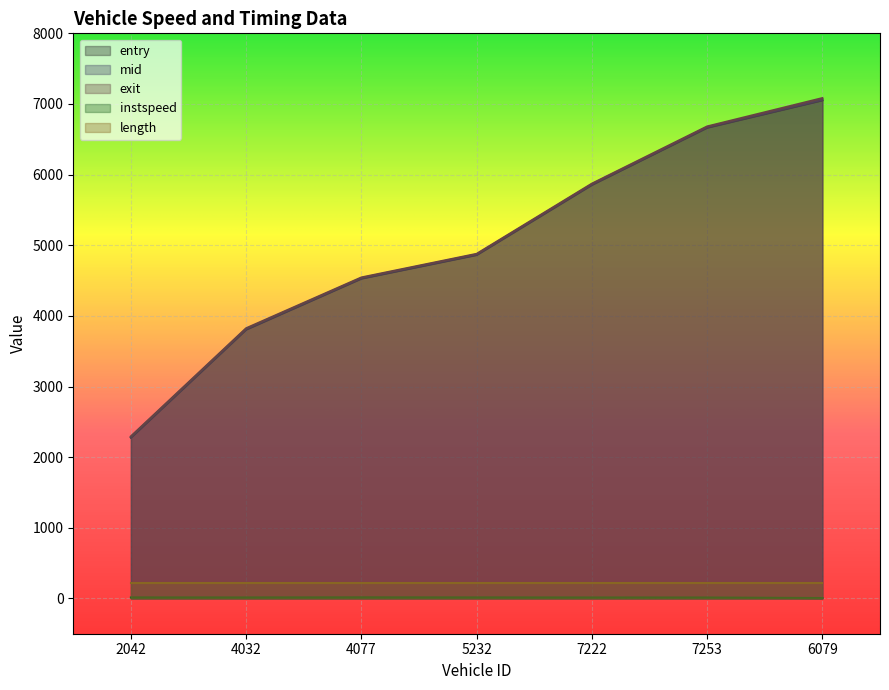

How many values in the instspeed series exceed 12?

6